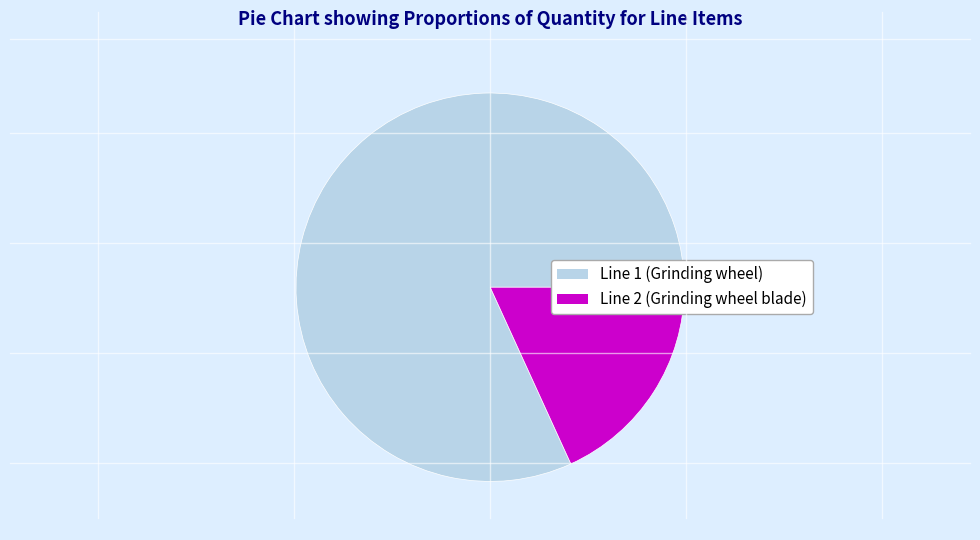

Which slice is the smallest?

Line 2 (Grinding wheel blade)